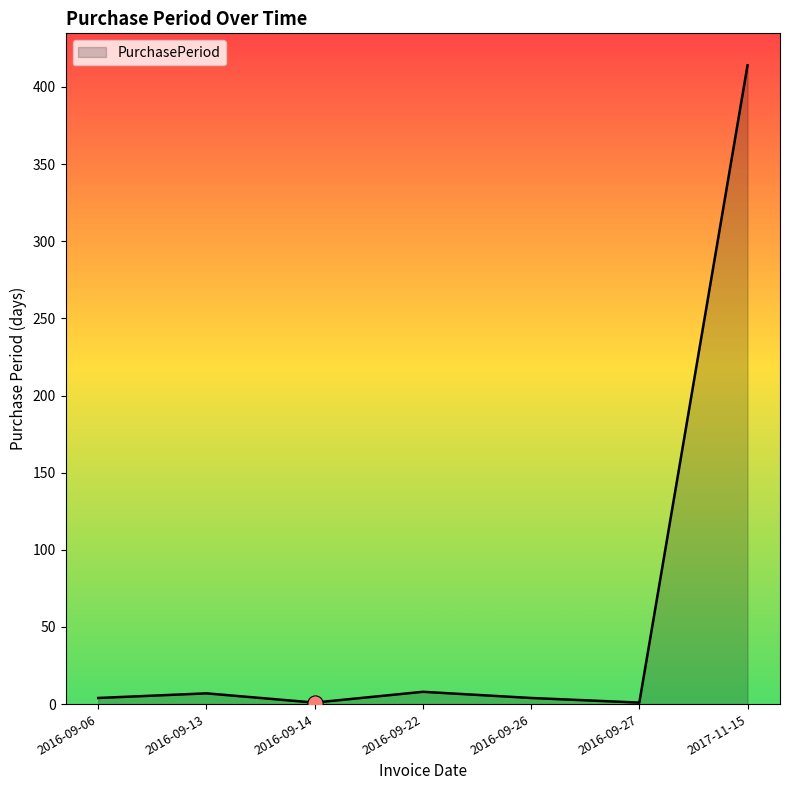

What is the ratio of the value at 2016-09-13 to the value at 2016-09-27?

7.0